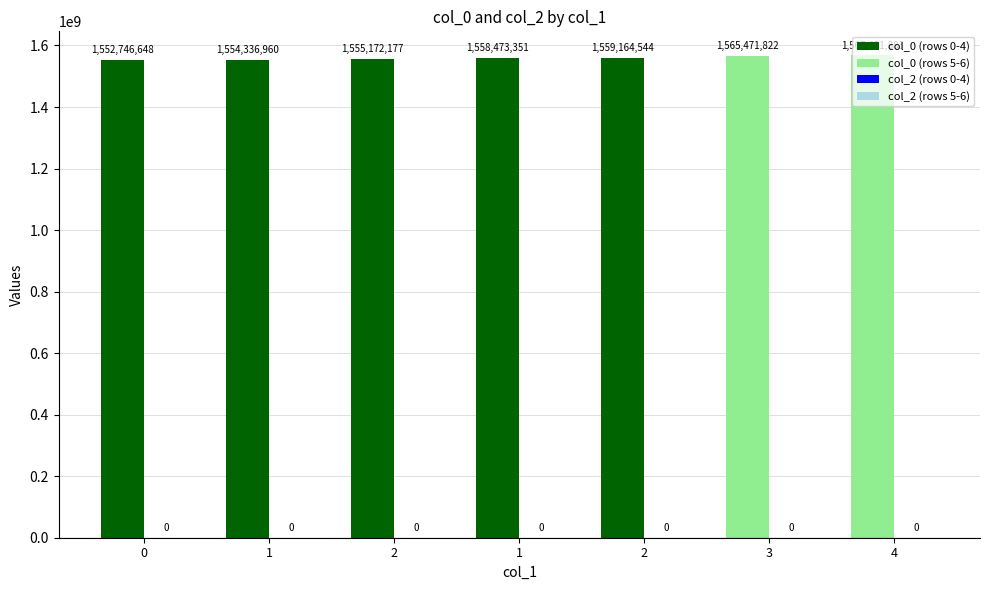

Which has a higher value, 1 or 0?

1